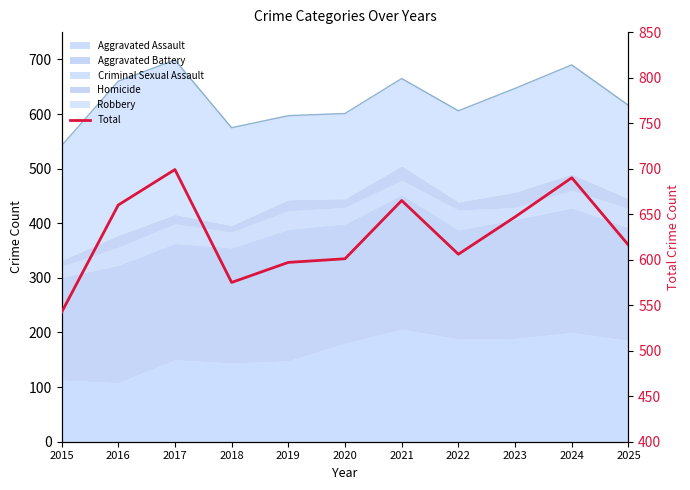

How many interior local valleys (lower than both neighbors) does the data have?

2